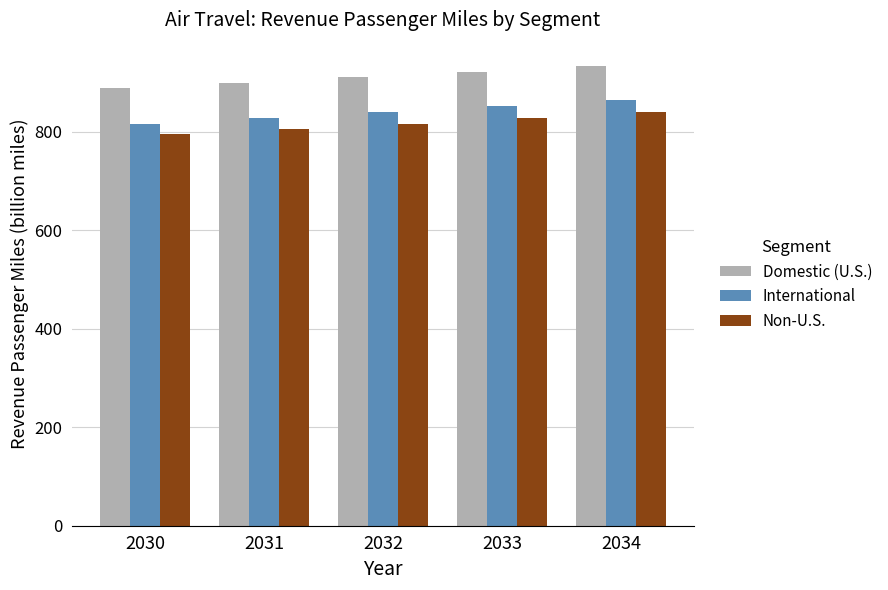

Count the number of categories in the chart.

5